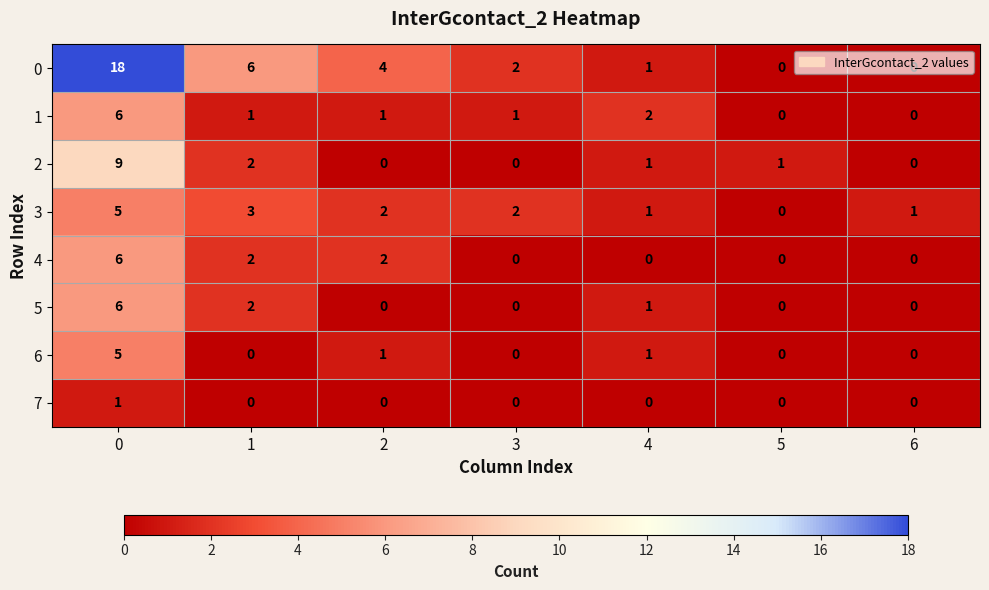

True or false: 2 has a value of 4 at 3.

False